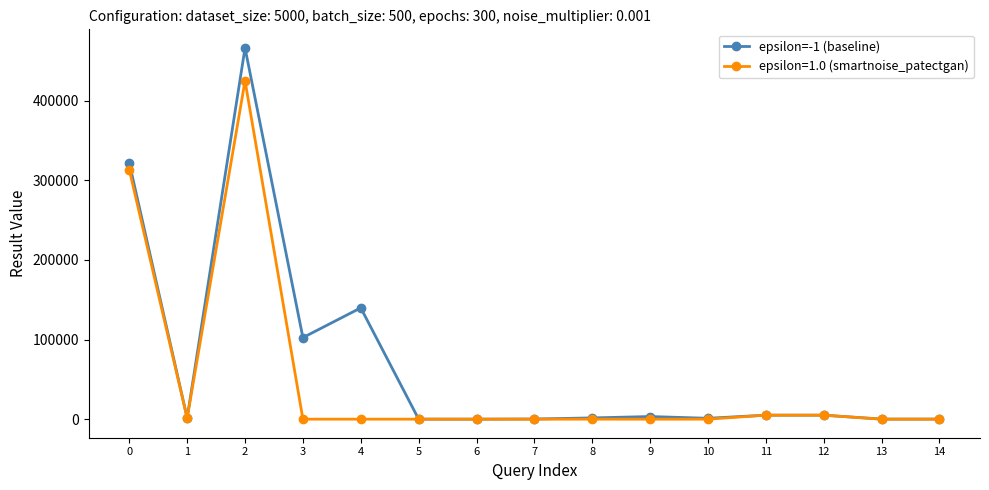

The value of epsilon=-1 (baseline) at 2 is 190852.8. True or false?

False